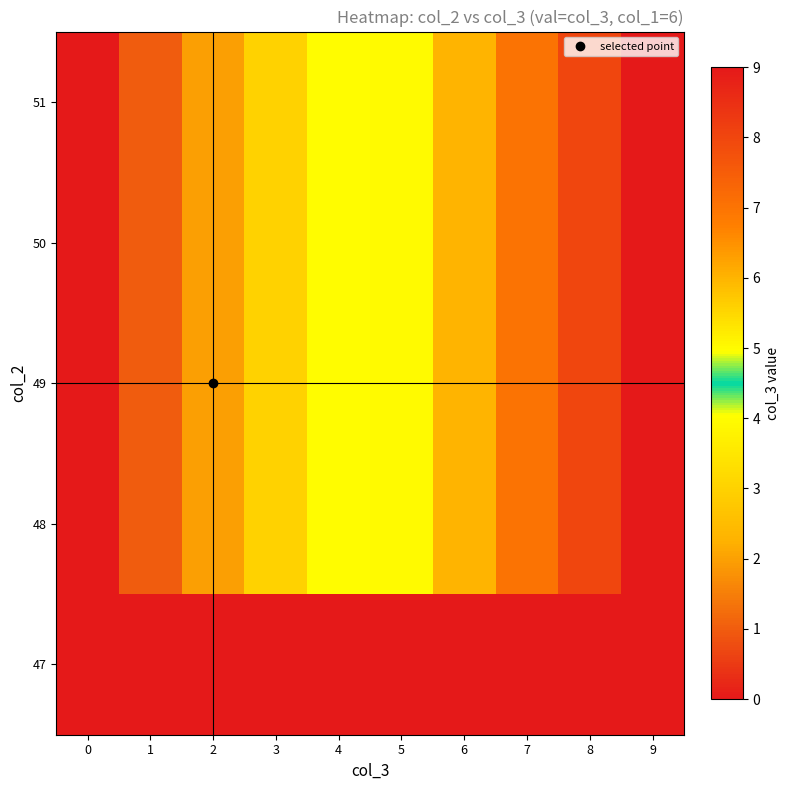

At 6, list the series in order from smallest to largest.

47, 48, 49, 50, 51